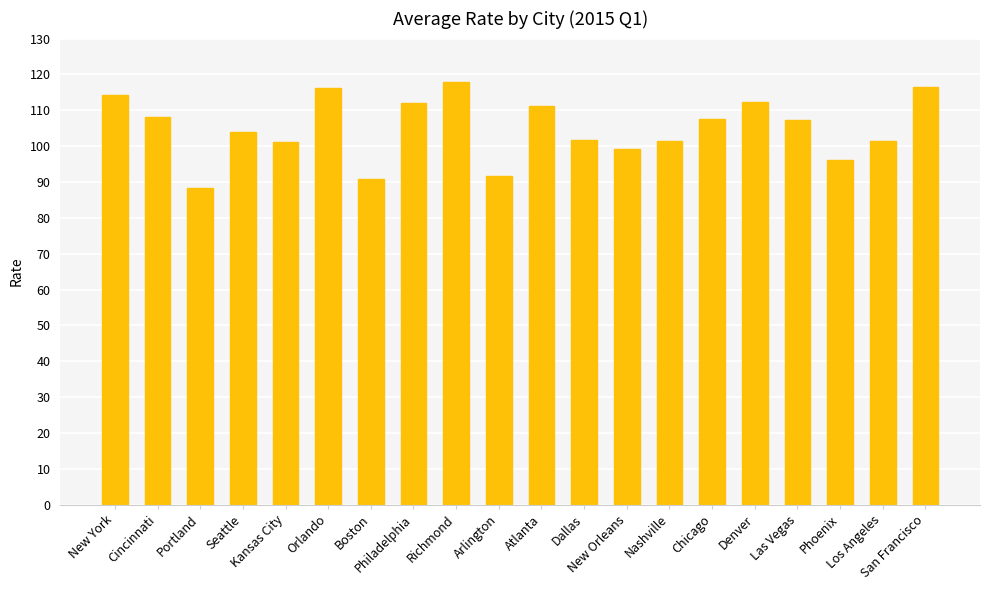

What is the average value?

105.0